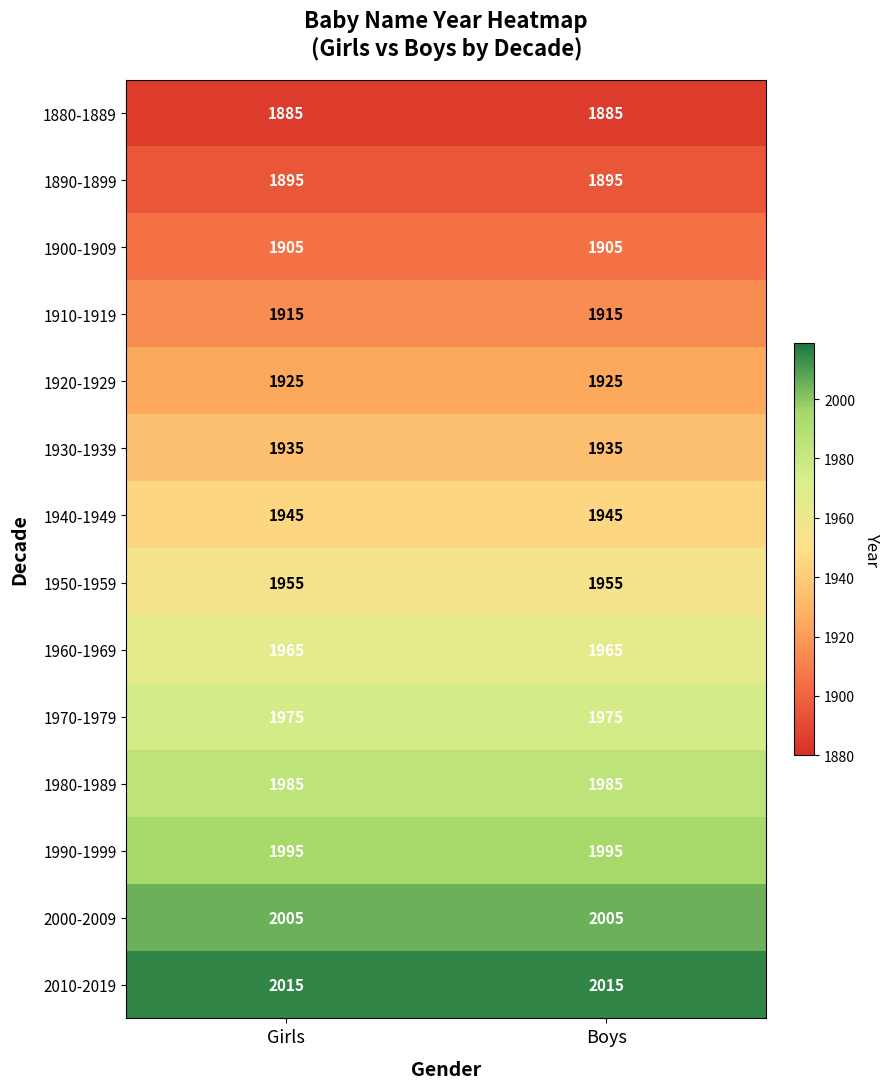

What is the sum of the 2010-2019 values at Girls and Boys?

4030